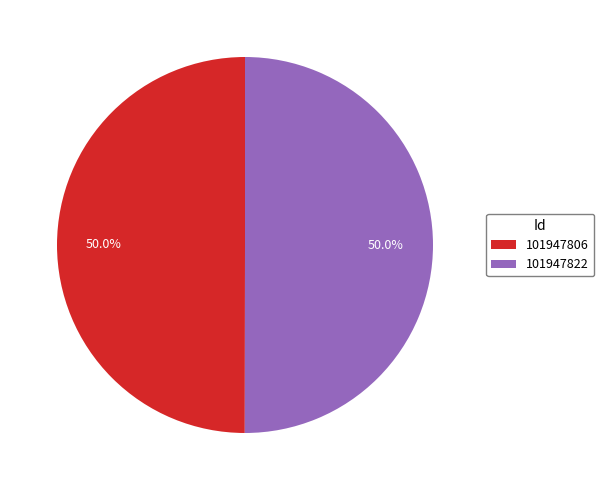

What percentage do 101947822 and 101947806 together represent?

100.0%